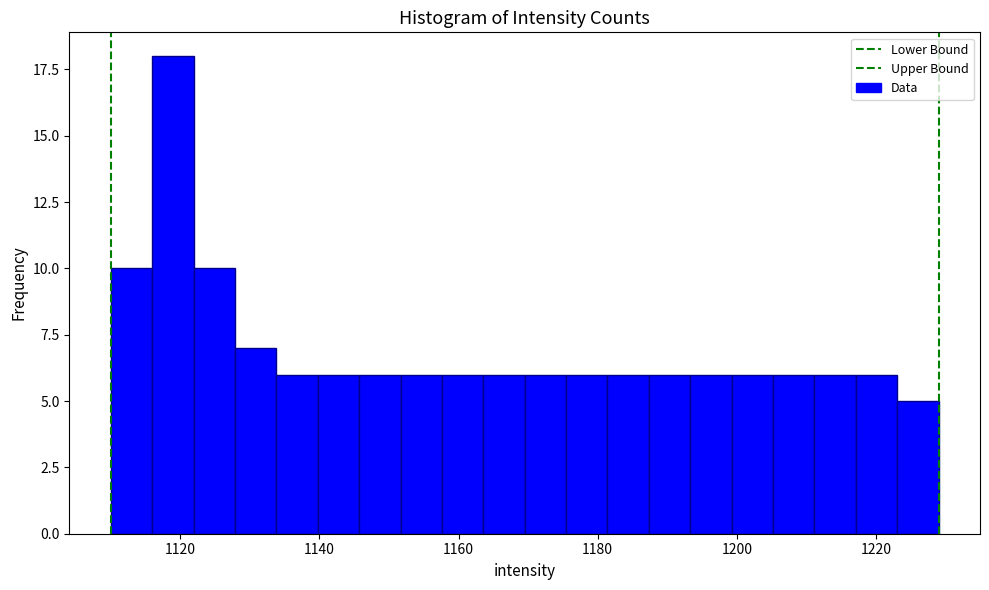

Read against the x-axis, roughly where is the centre of the tallest bar?

1118